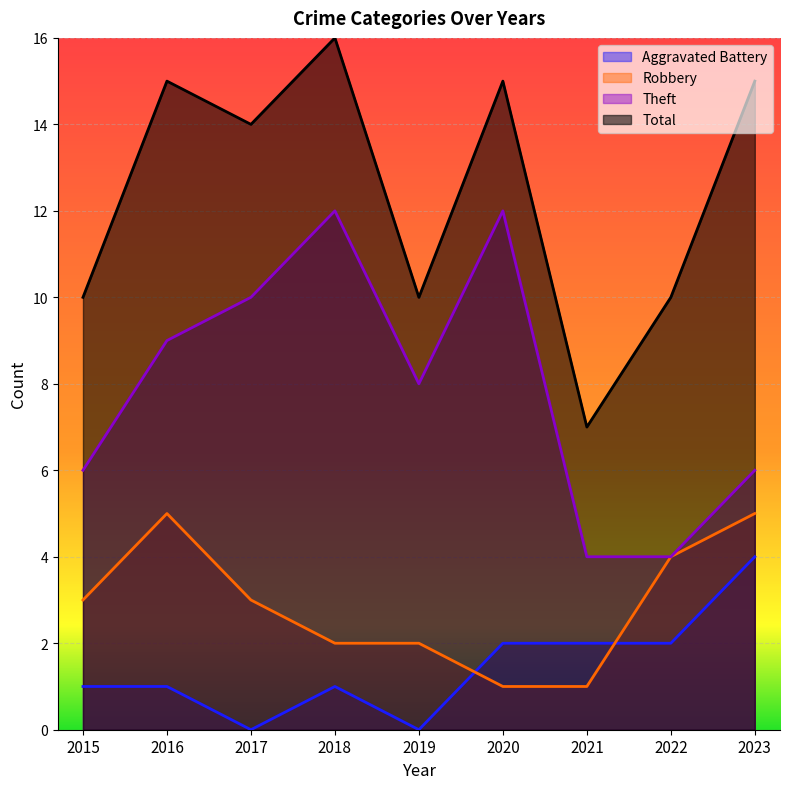

What is the sum of the Aggravated Battery values at 2019 and 2015?

1